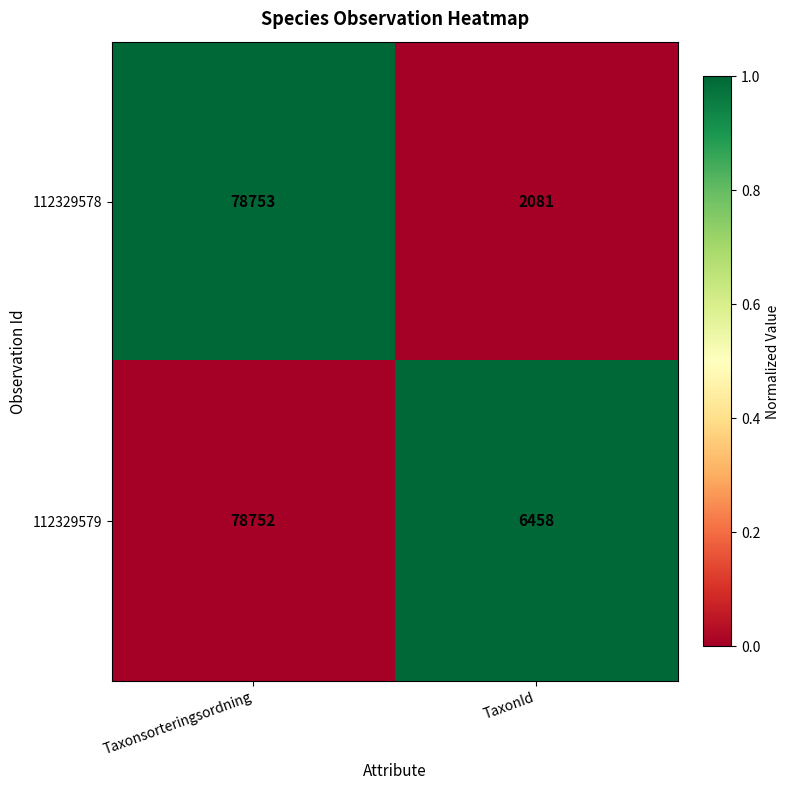

What is the total value across all series at TaxonId?

8539